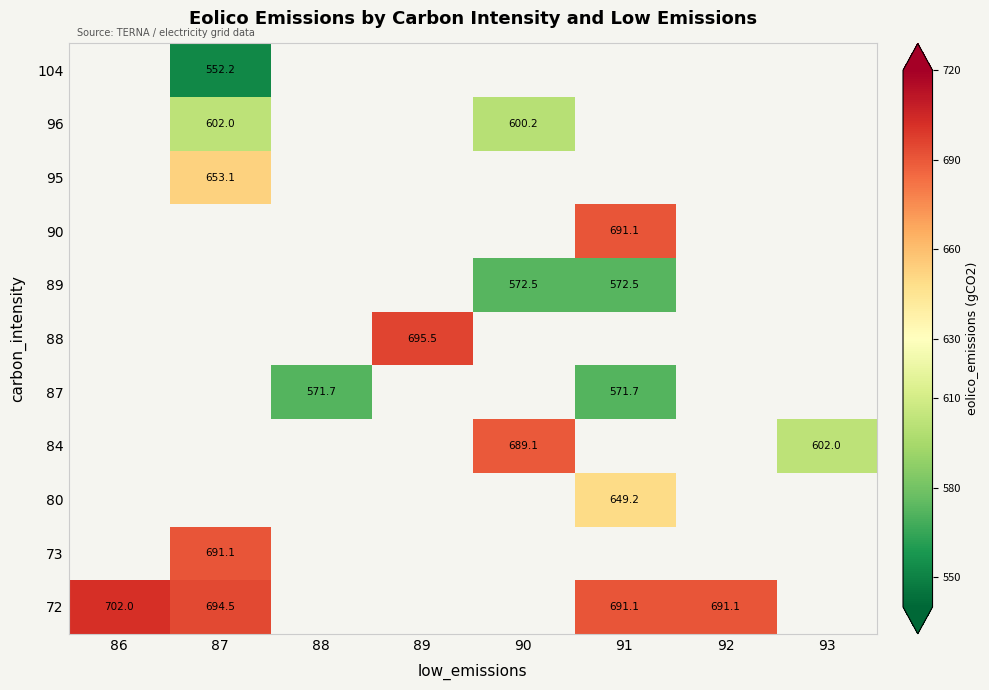

Which has a higher value, 92 or 91?

92